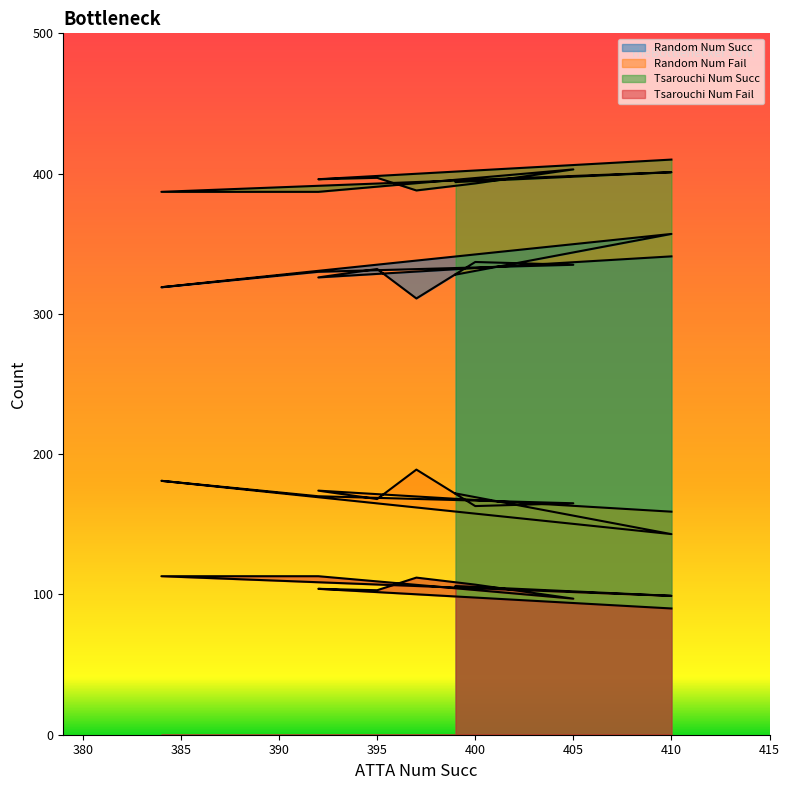

At which label does Random Num Fail first exceed 170?

392